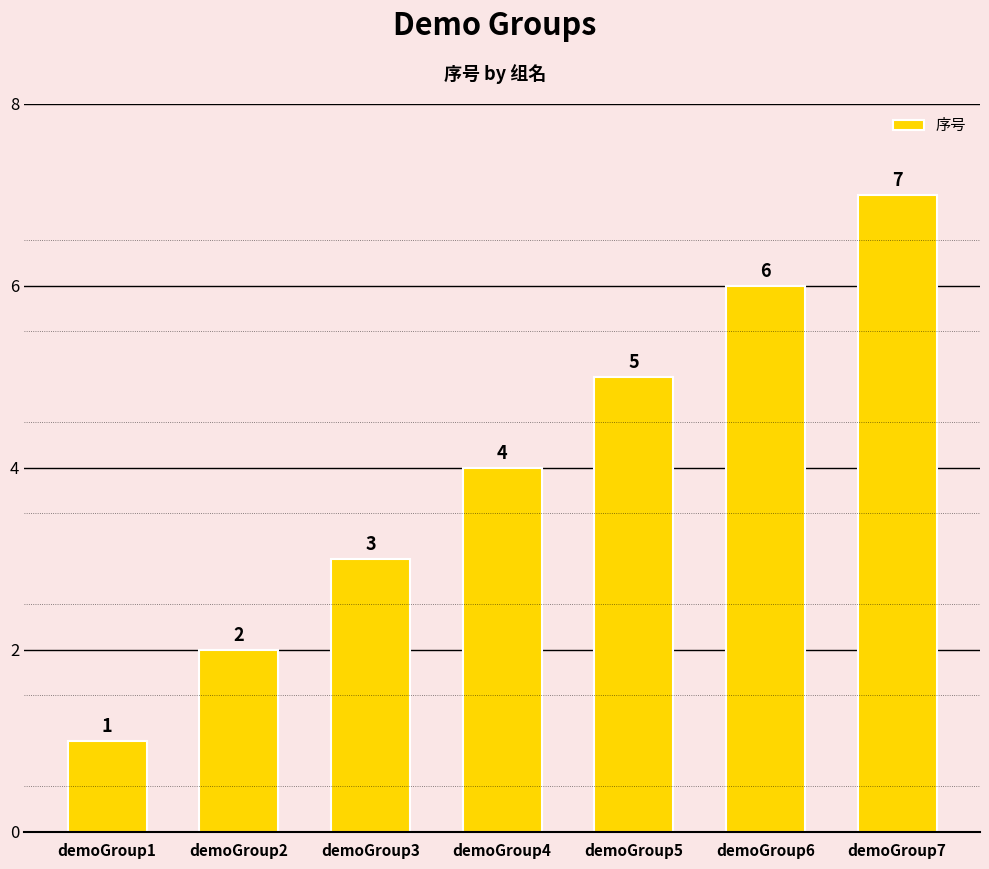

What is the average value?

4